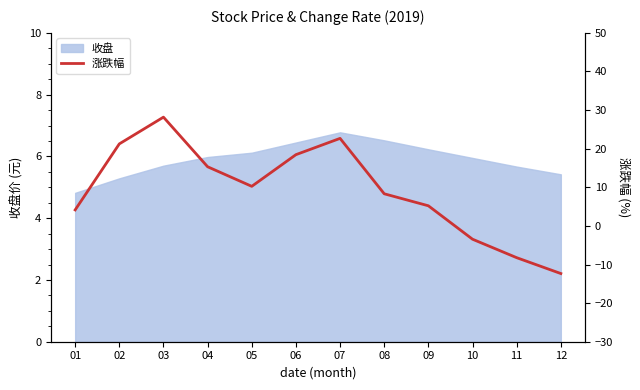

Between 07 and 03, which is larger?

03